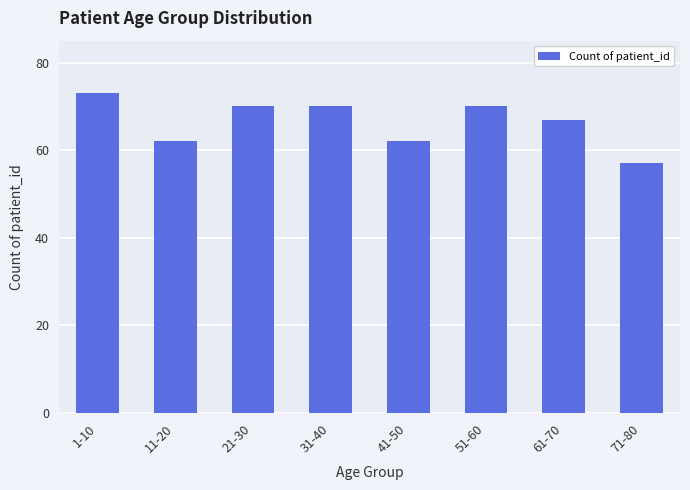

Count the values in the range 62 to 70.

6